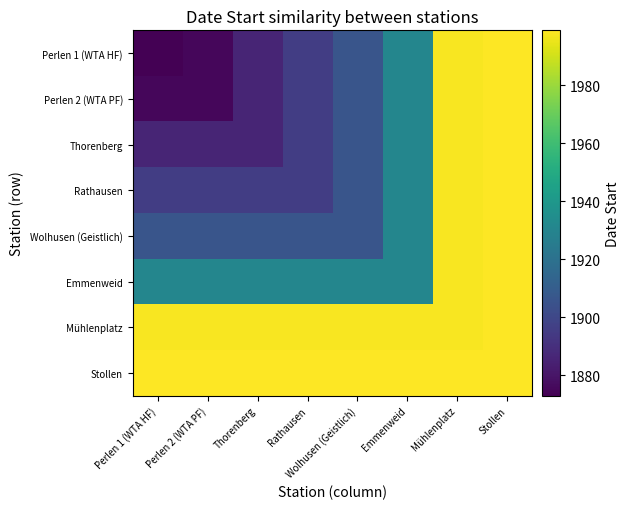

How many series are shown in this chart?

8